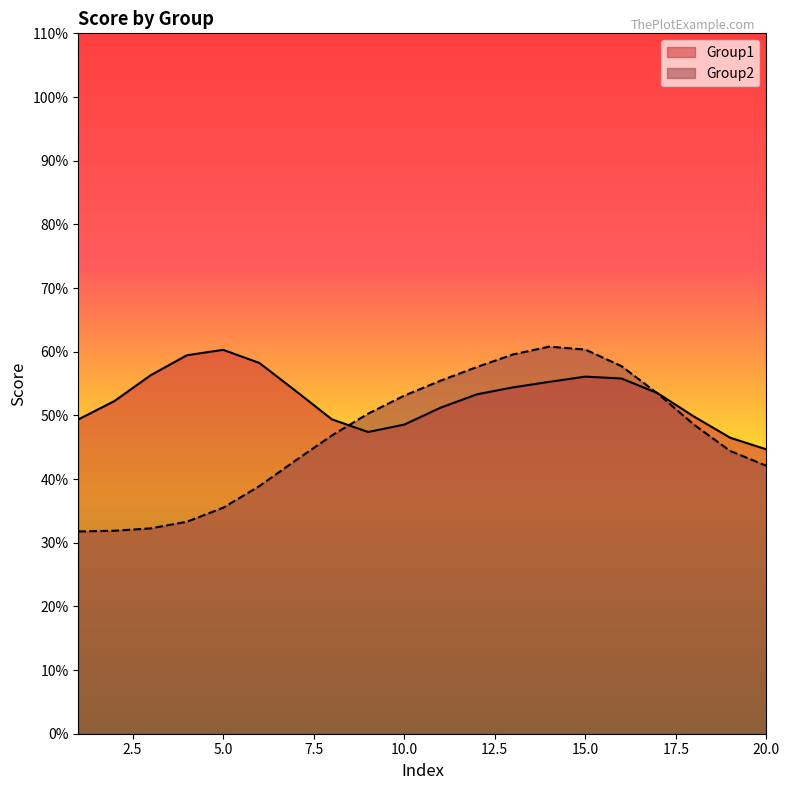

How many lines are shown in the chart?

2